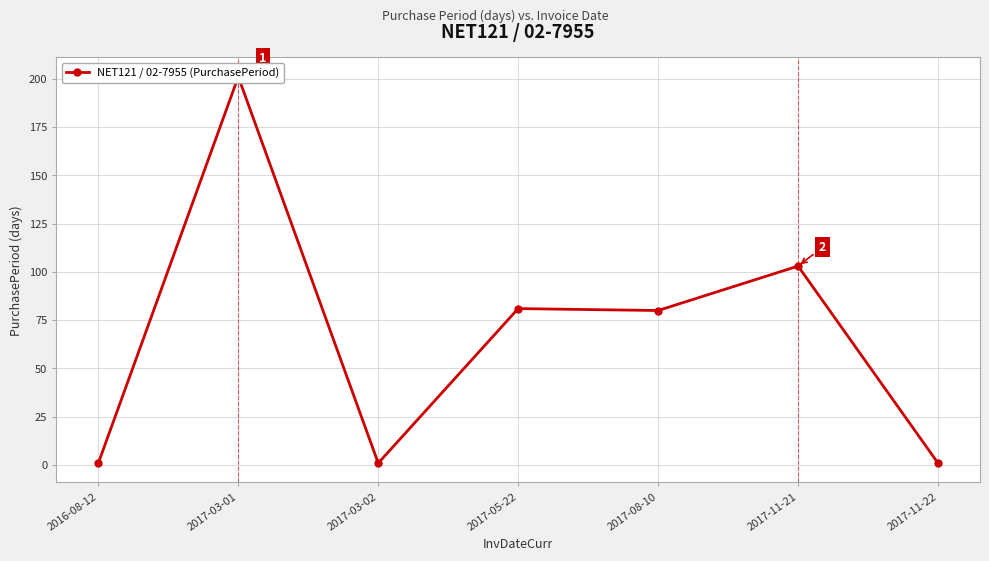

Is this an area chart (filled region under the line)?

No